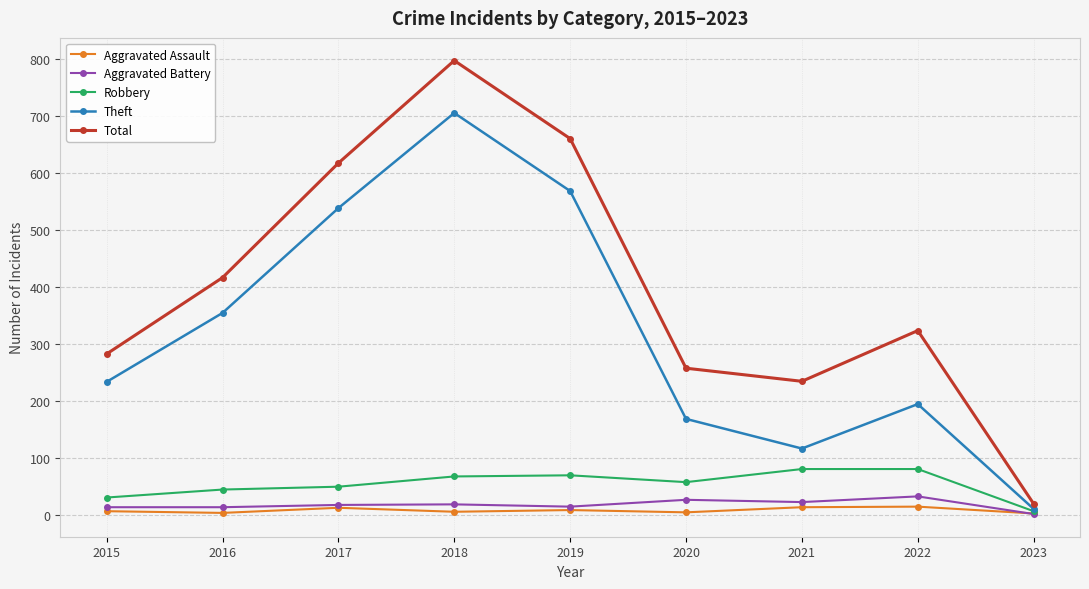

What is the maximum value for Total?

797